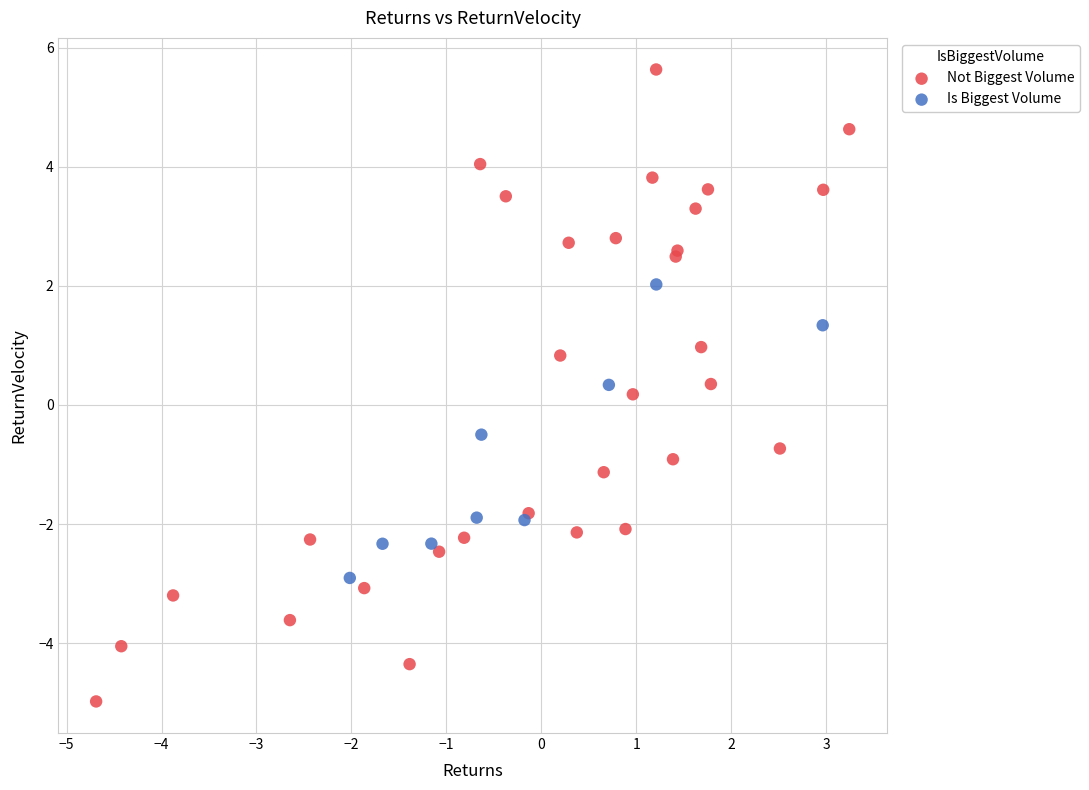

Which series contains the lowest Y value?

Not Biggest Volume